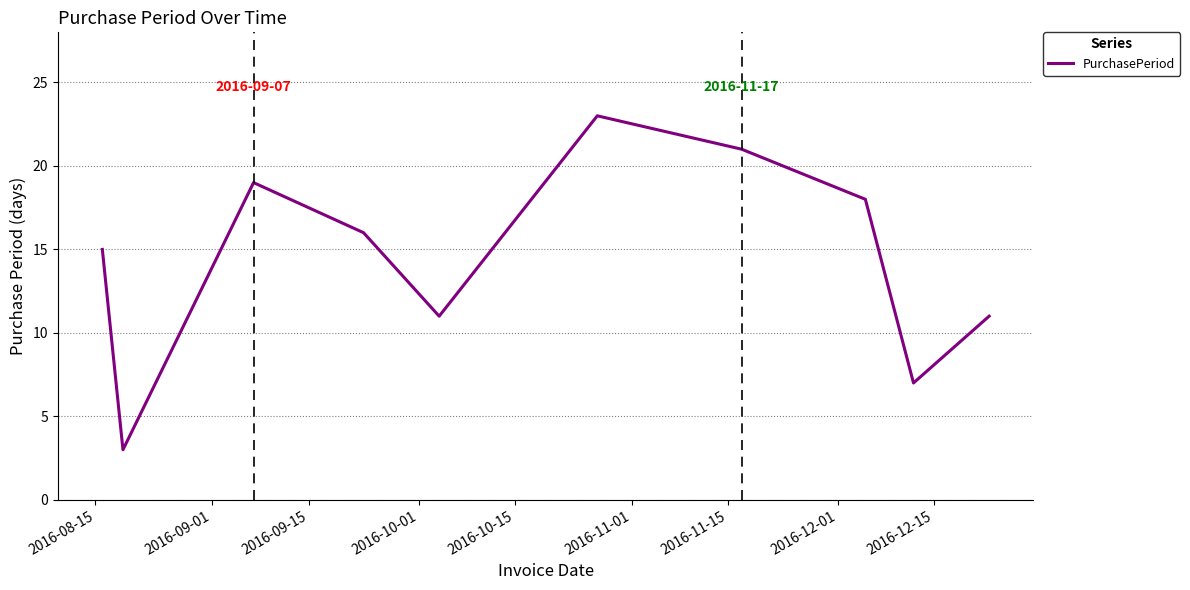

What is the greatest value displayed?

23